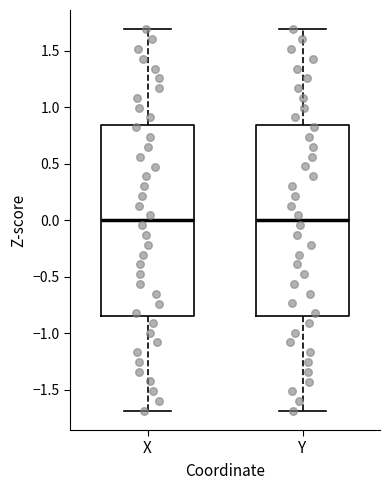

Reading left to right, read every box against the y-axis: the position of its median line, the range the box covers, and the ends of its whiskers. The values are not printed on the chart, so give them approximately, as read against the axis.

X: median 0.00, box -0.85 to 0.85, whiskers -1.70 to 1.70
Y: median 0.00, box -0.85 to 0.85, whiskers -1.70 to 1.70